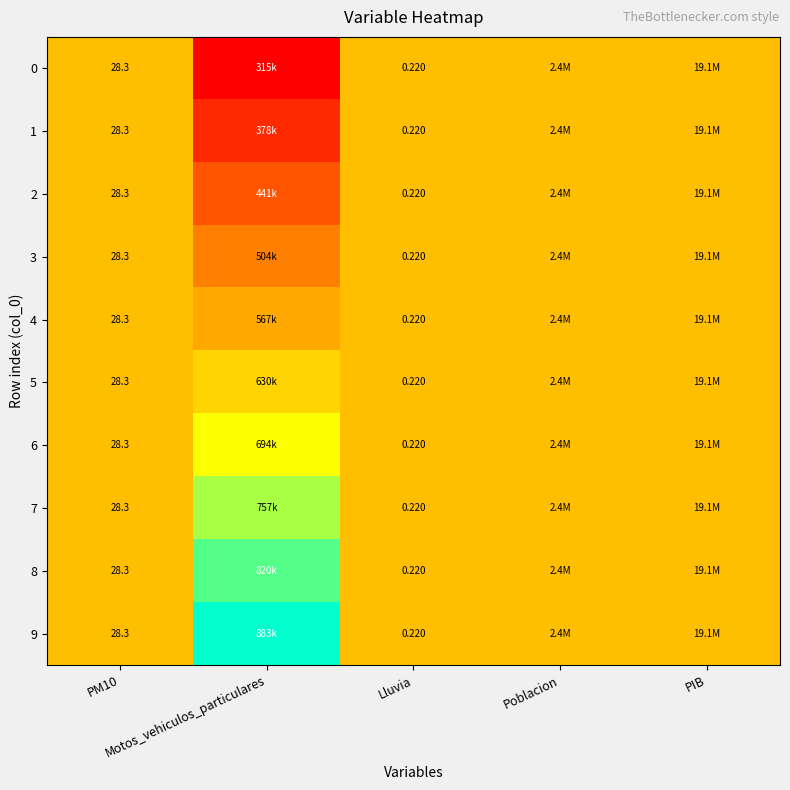

At how many categories does at least one series exceed 0?

5